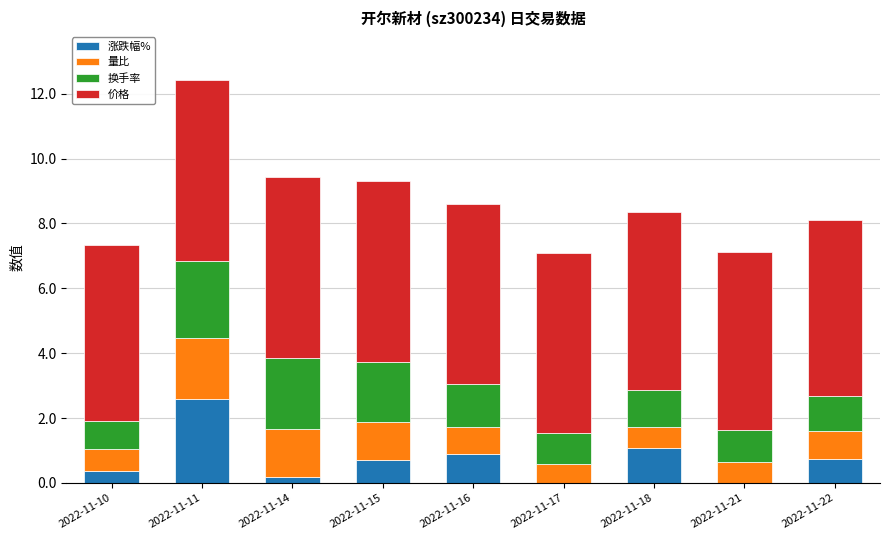

What is the sum of the 涨跌幅% values at 2022-11-18 and 2022-11-17?

1.1